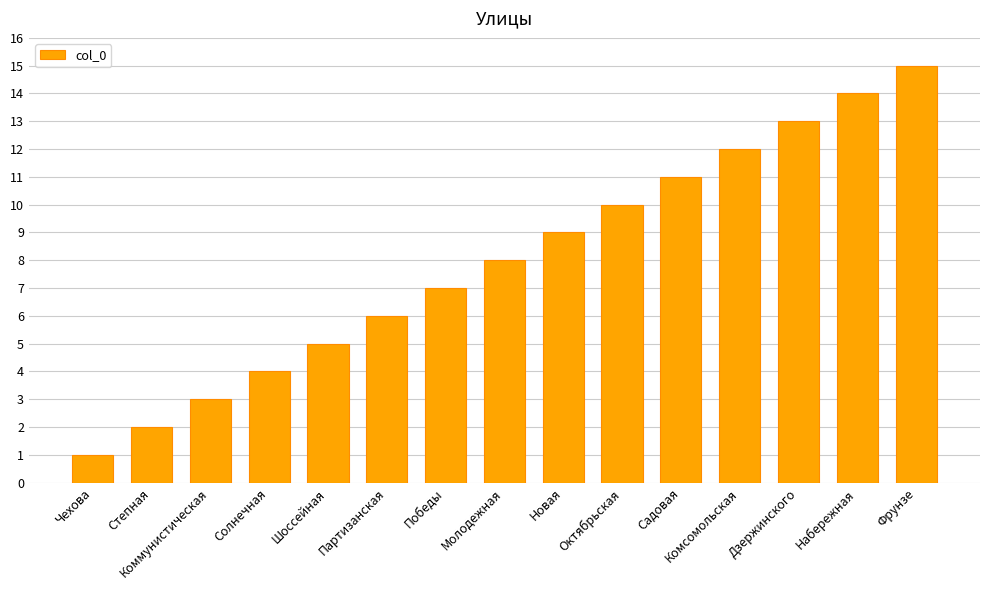

At which label is the value closest to 8?

Молодежная